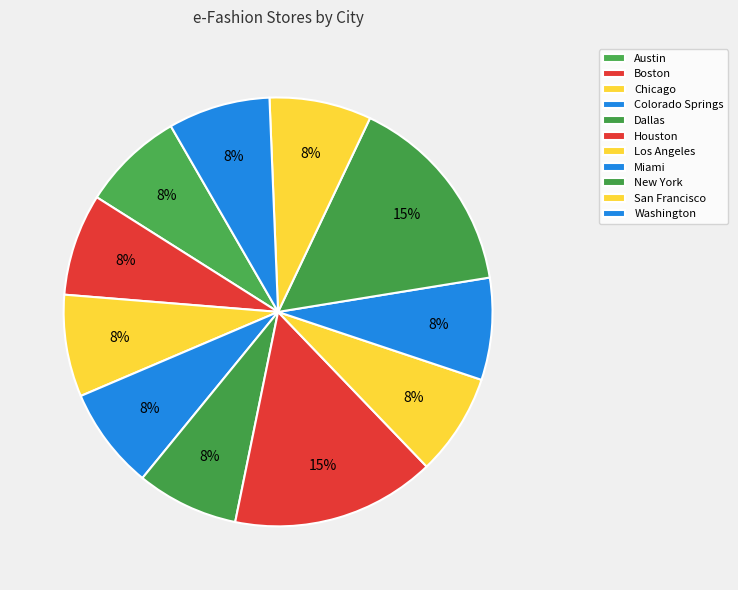

What is the largest slice in the pie chart?

Houston